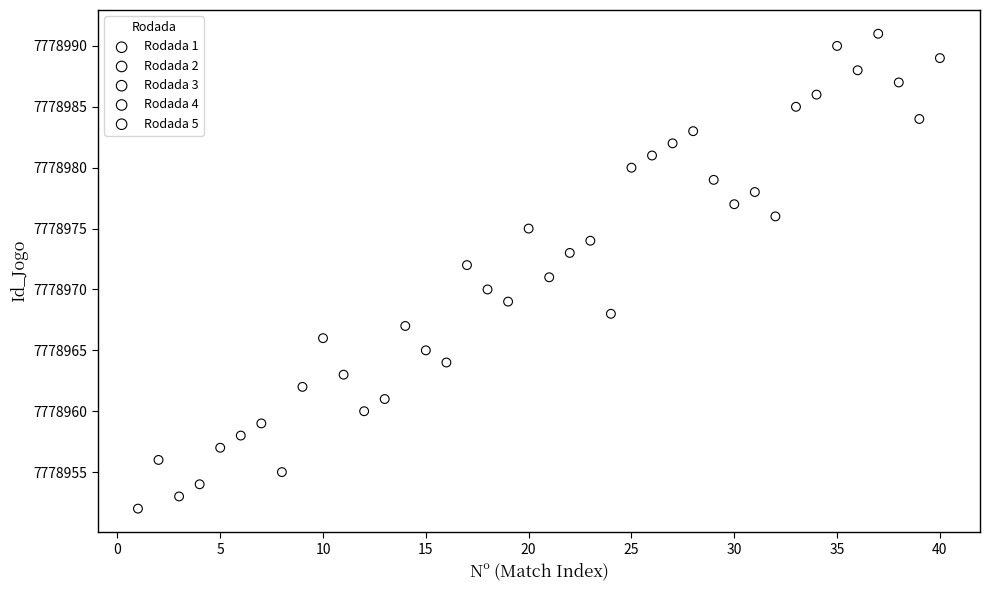

Which series contains the lowest Y value?

Rodada 1